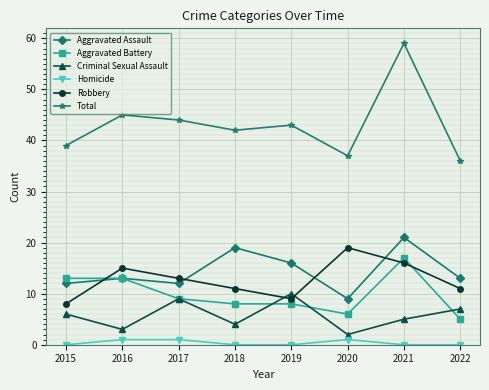

Which series has the widest spread of values?

Total